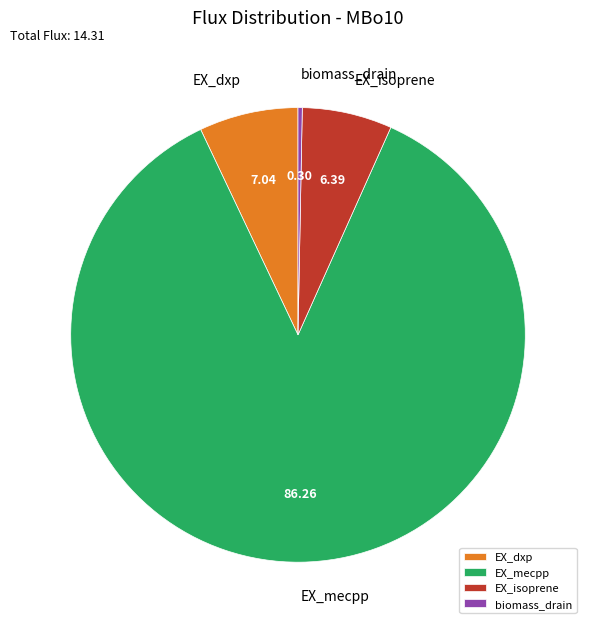

Which slice is the largest?

EX_mecpp